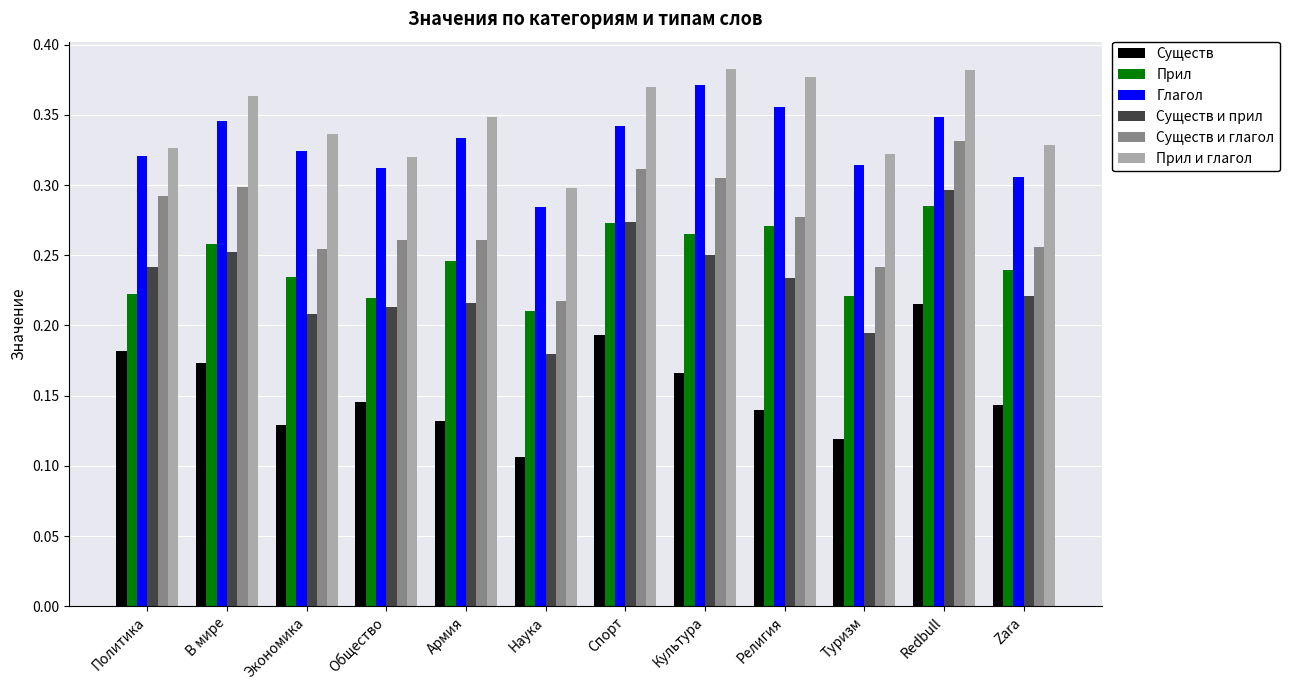

True or false: Глагол has a value of 0.3 at Туризм.

True